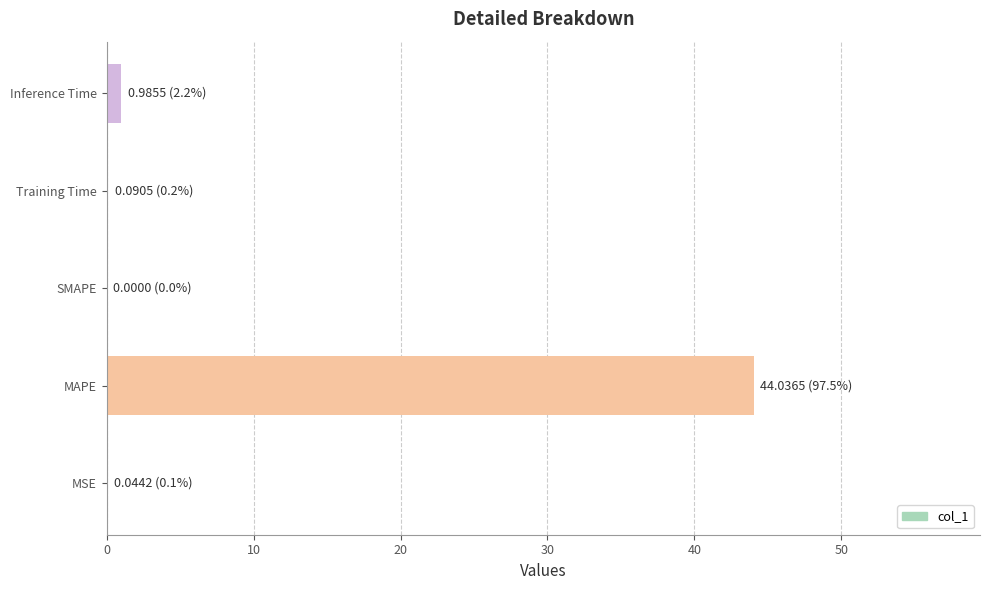

What is the greatest value displayed?

44.0